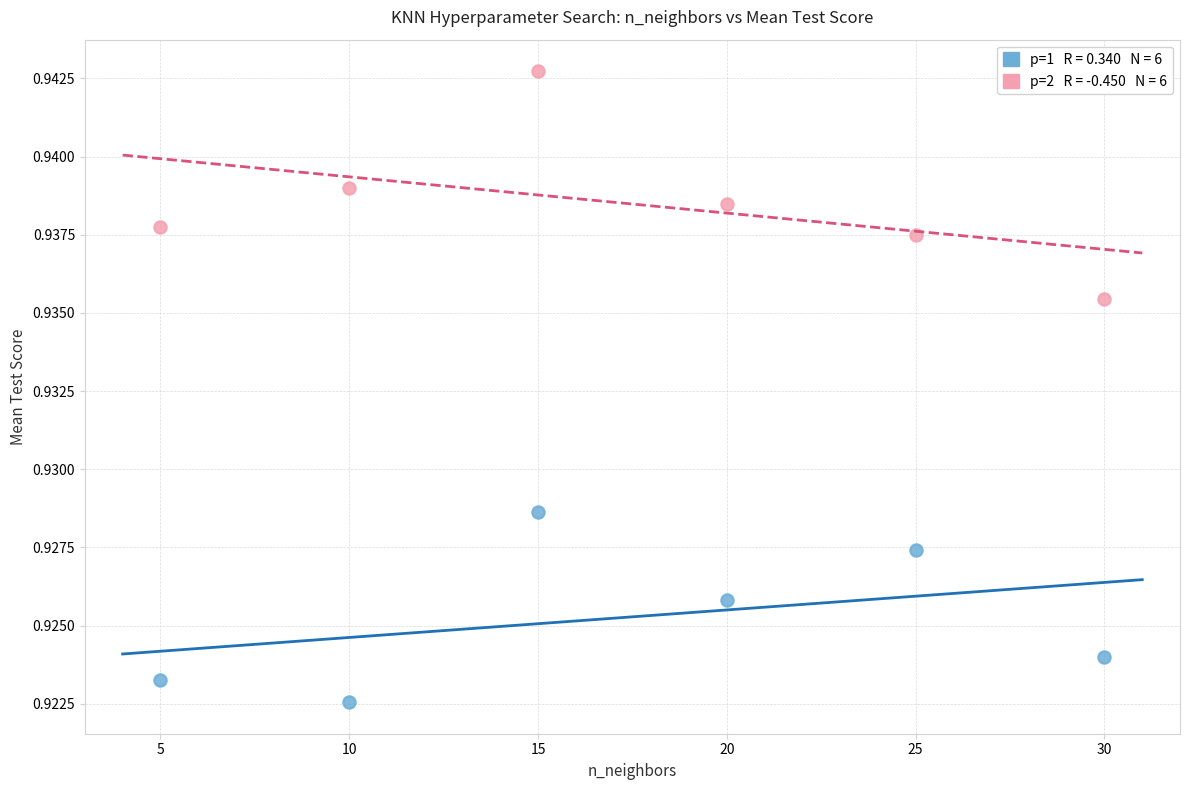

Across all data points, what is the range of X values (max minus min)?

25.0